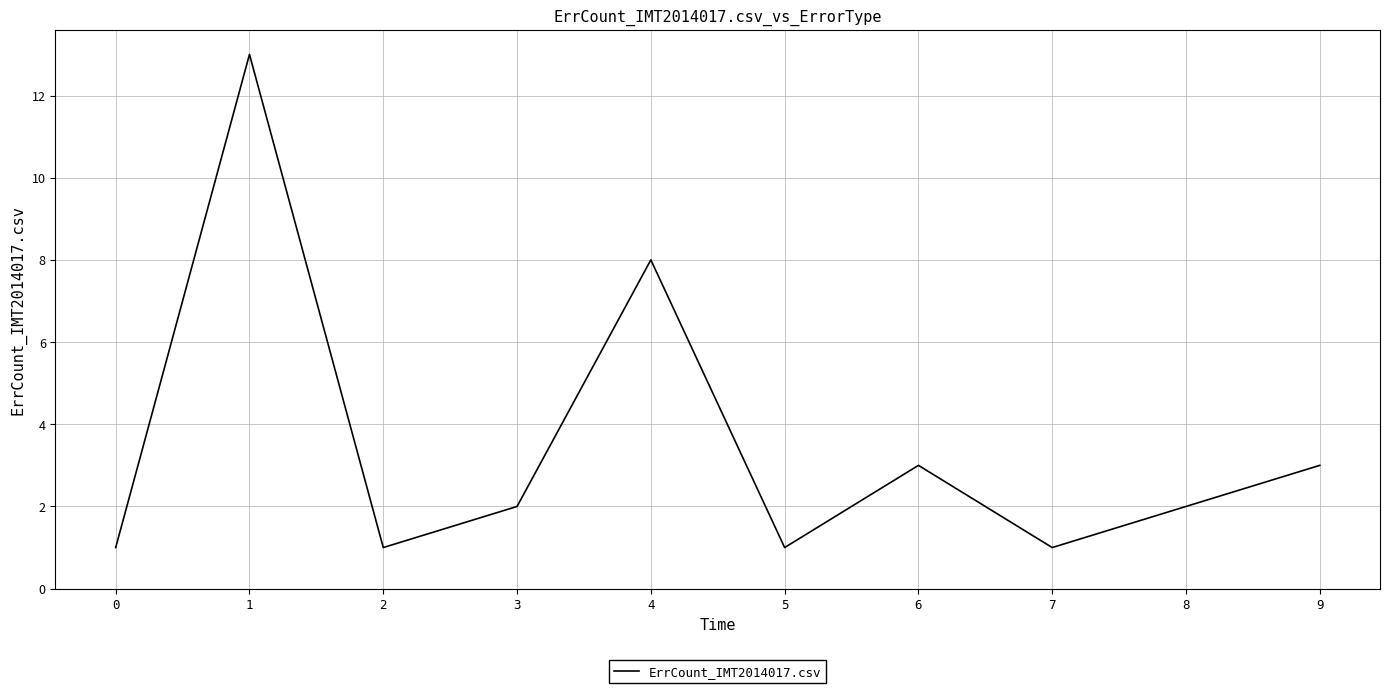

Where is the data nearest to the value 7?

4